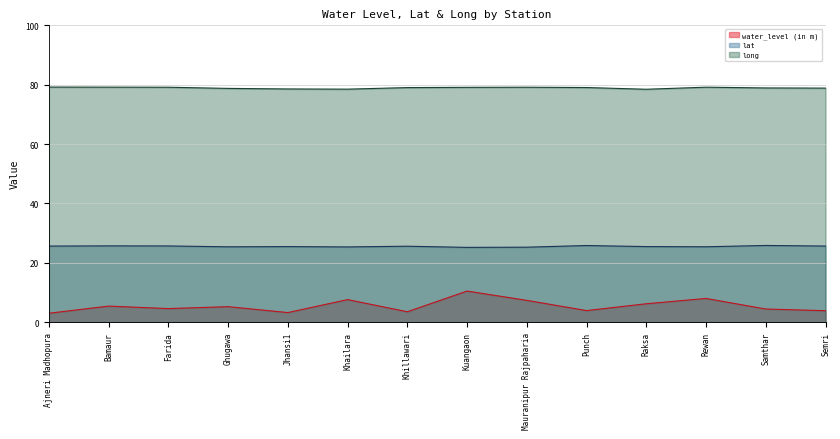

At how many categories does at least one series exceed 5?

14